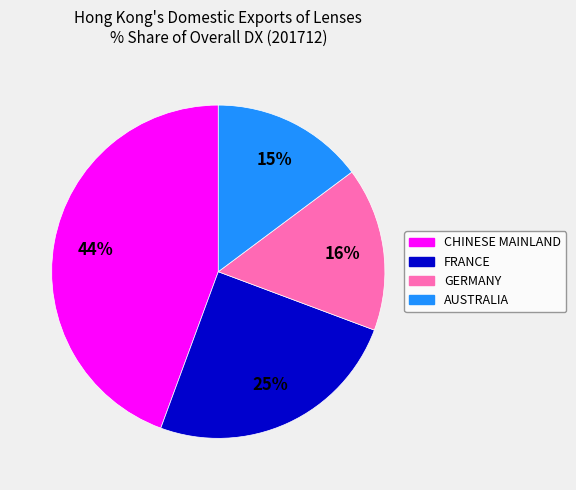

Is the sum of AUSTRALIA and GERMANY greater than half?

No